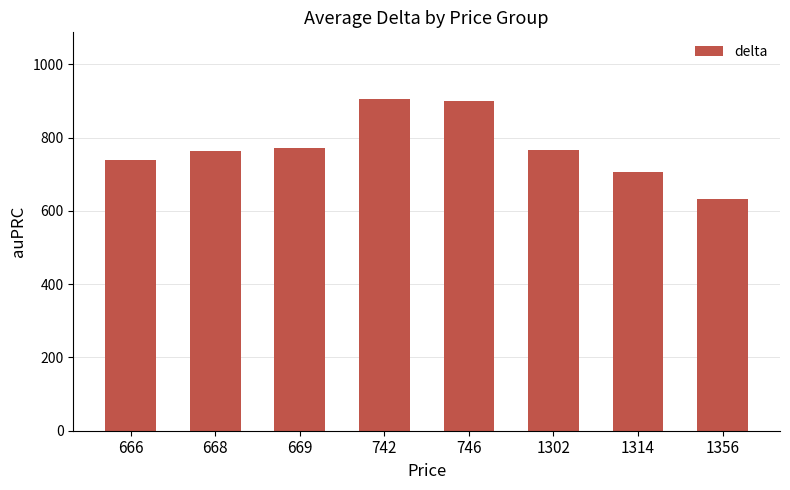

Which label corresponds to the smallest value in the chart?

1356